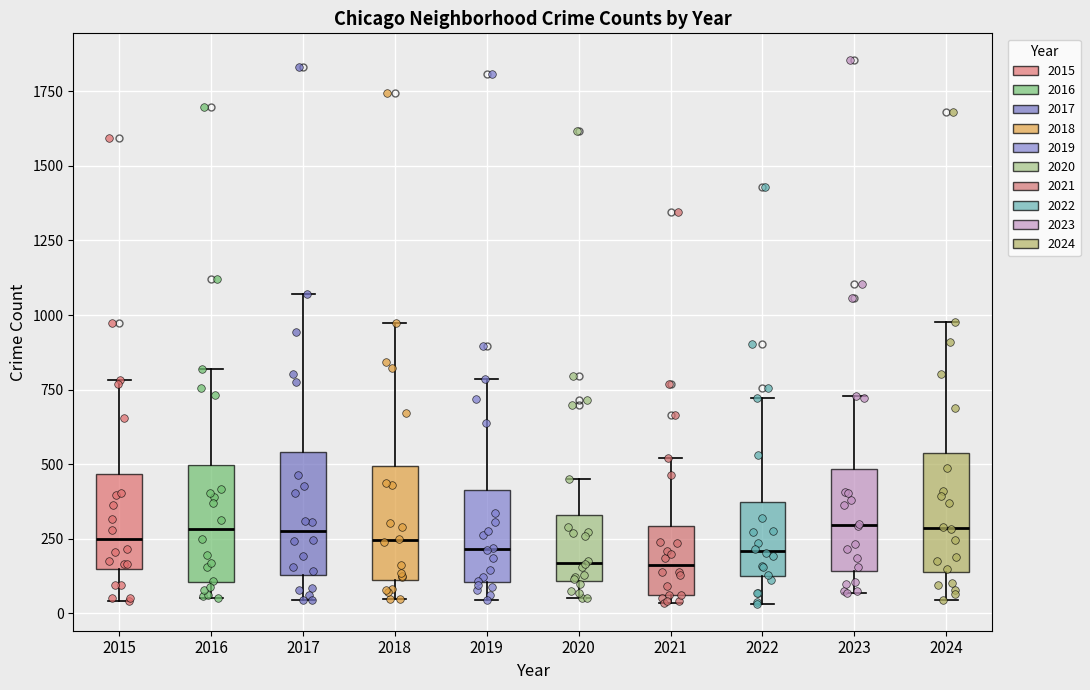

Reading left to right, read every box against the y-axis: the position of its median line, the range the box covers, and the ends of its whiskers. The values are not printed on the chart, so give them approximately, as read against the axis.

2015: median 250, box 150 to 450, whiskers 50 to 800
2016: median 300, box 100 to 500, whiskers 50 to 800
2017: median 300, box 150 to 550, whiskers 50 to 1050
2018: median 250, box 100 to 500, whiskers 50 to 950
2019: median 200, box 100 to 400, whiskers 50 to 800
2020: median 150, box 100 to 350, whiskers 50 to 450
2021: median 150, box 50 to 300, whiskers 50 (just below the box's lower edge) to 500
2022: median 200, box 150 to 350, whiskers 50 to 700
2023: median 300, box 150 to 500, whiskers 50 to 750
2024: median 300, box 150 to 550, whiskers 50 to 1000